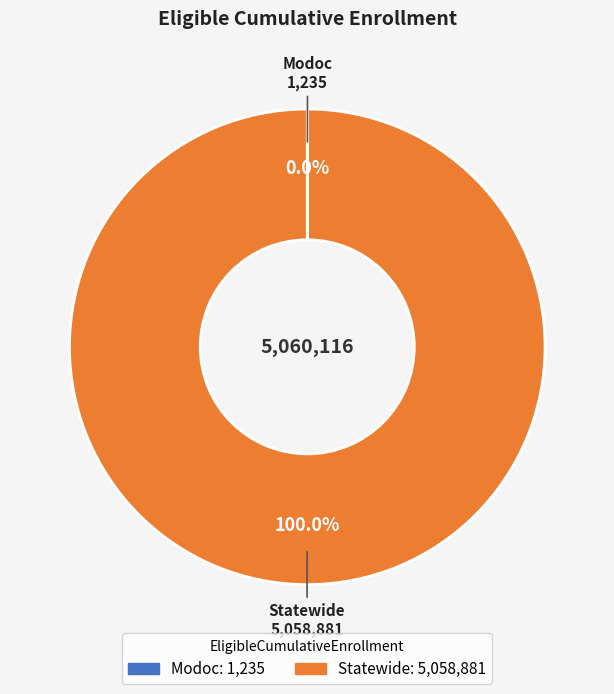

To the nearest percent, what percentage of the pie is Statewide?

100%